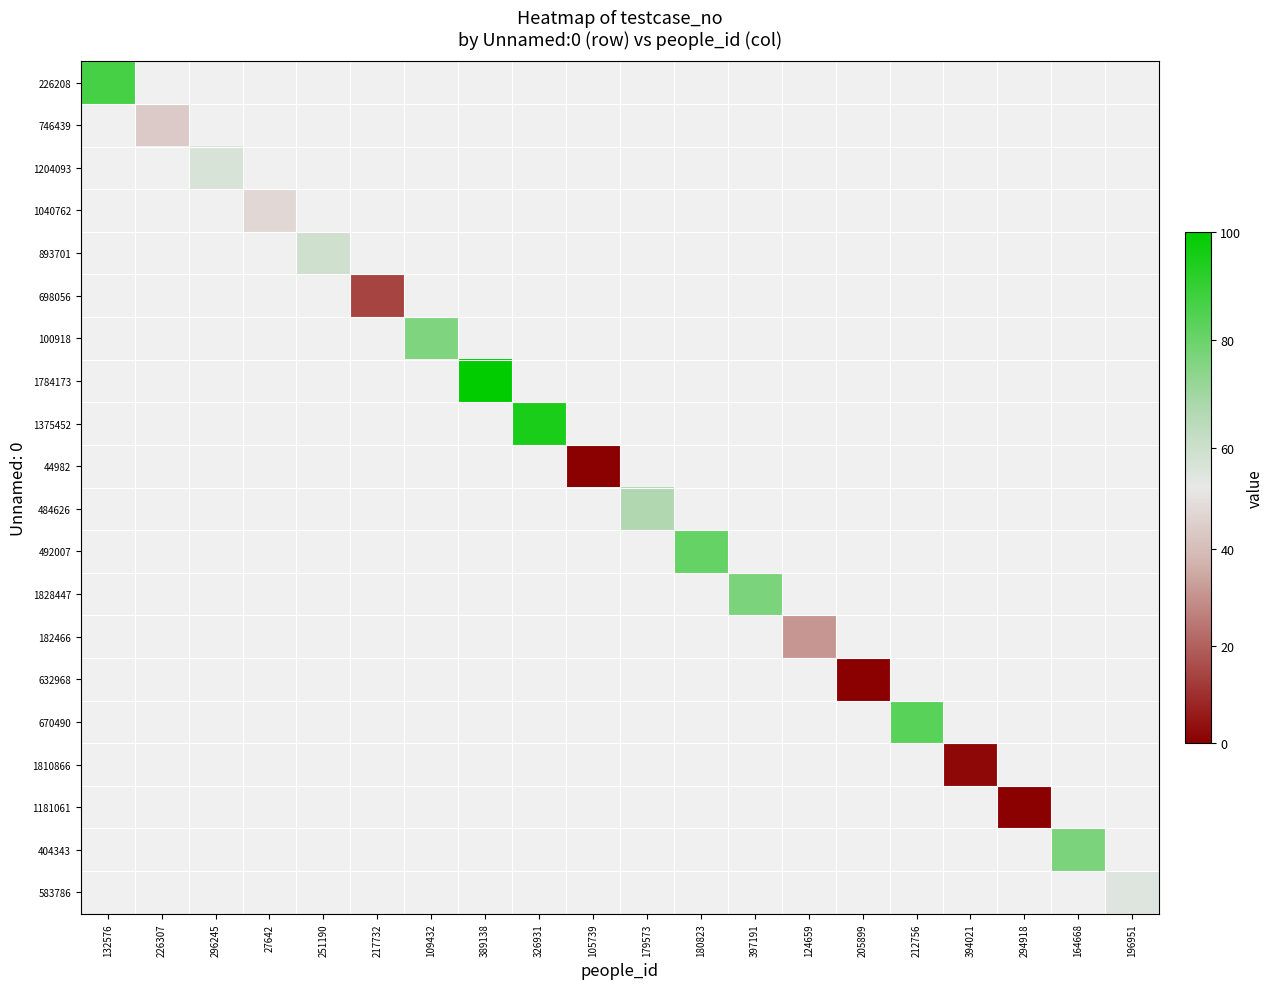

How many positive values does the 484626 series have?

1